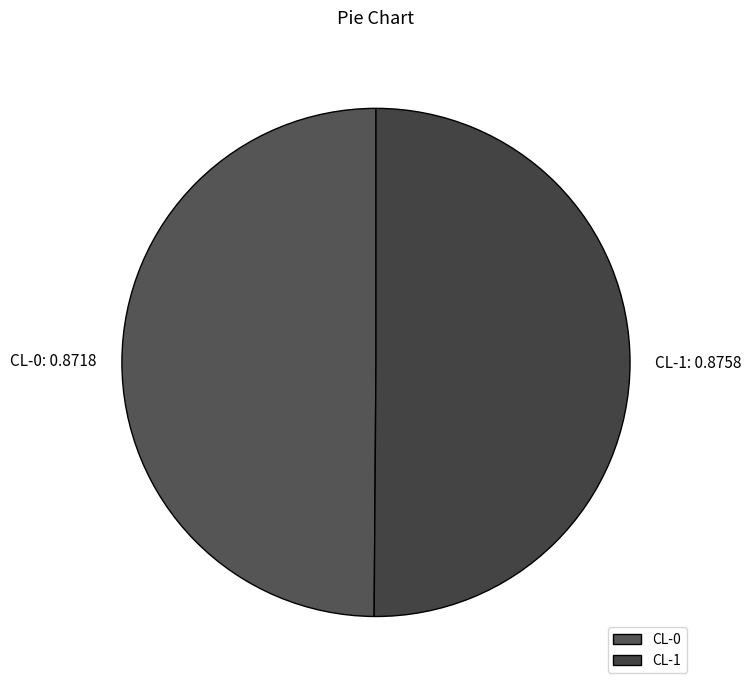

Do CL-0 and CL-1 together represent more than half of the pie?

Yes